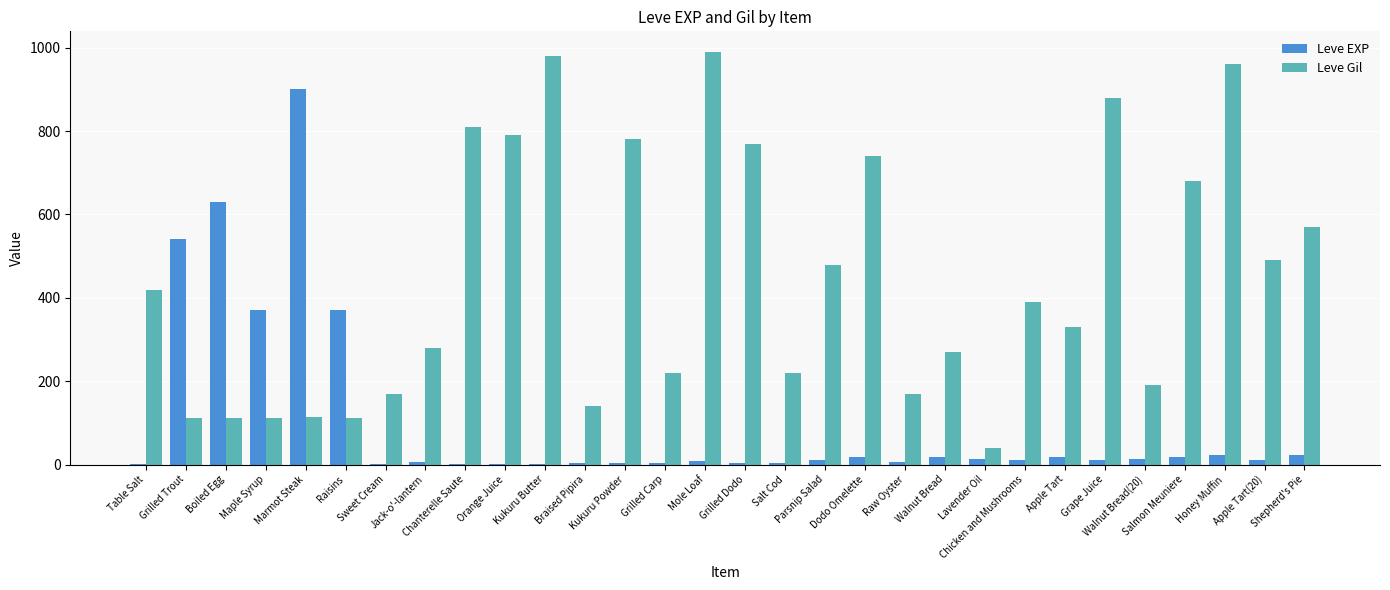

Which series has the largest total across all categories?

Leve Gil